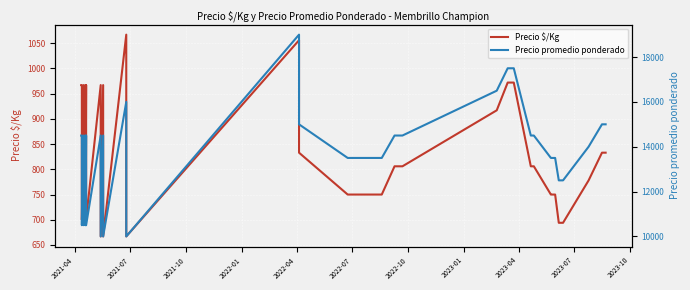

What is the difference between the maximum and second lowest values in the Precio promedio ponderado series?

9000